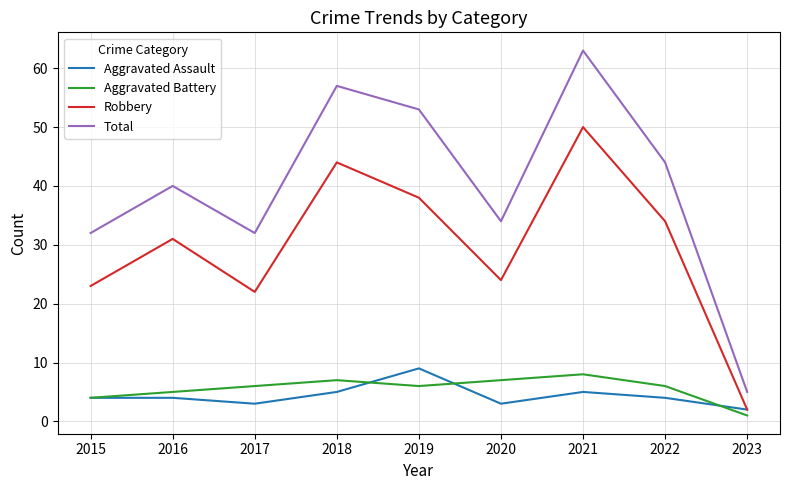

What is the average value of the Aggravated Battery series?

6